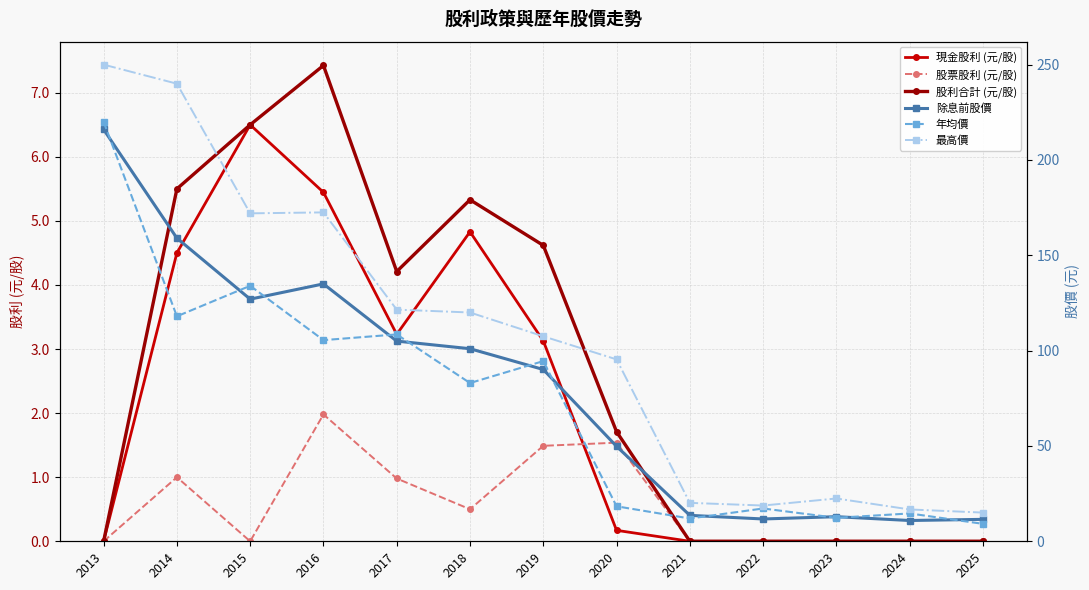

True or false: 股利合計 (元/股) has more than 0 points higher than both neighbors.

True